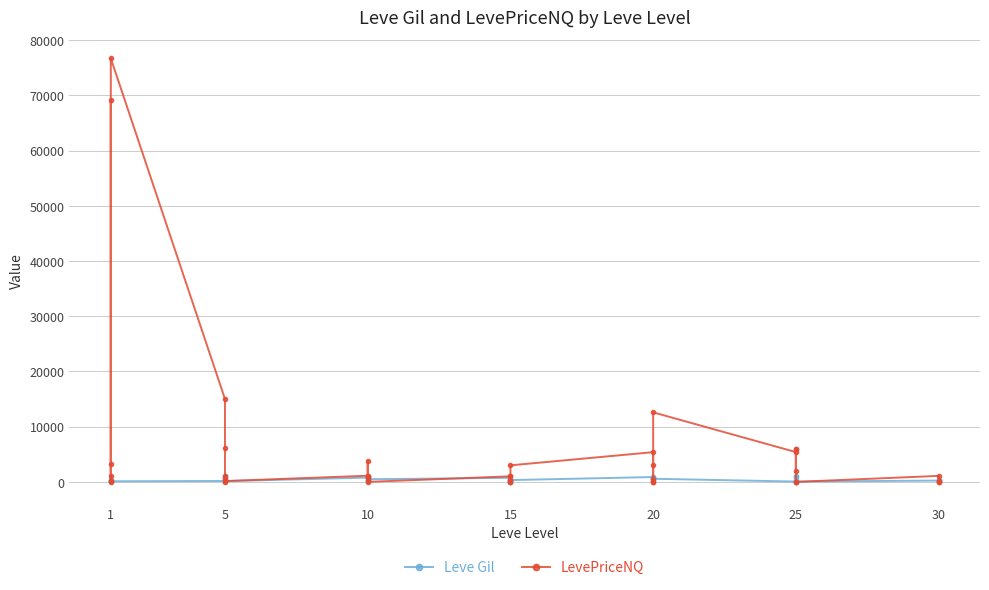

In LevePriceNQ, how many points are higher than both neighbors (excluding endpoints)?

14